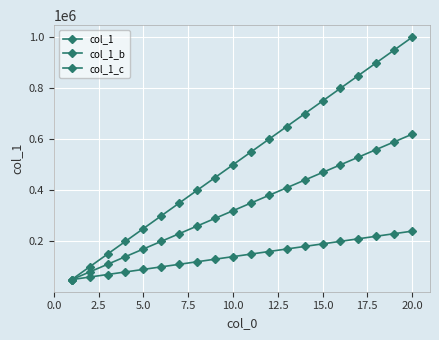

Does the chart display data point markers on the line(s)?

Yes